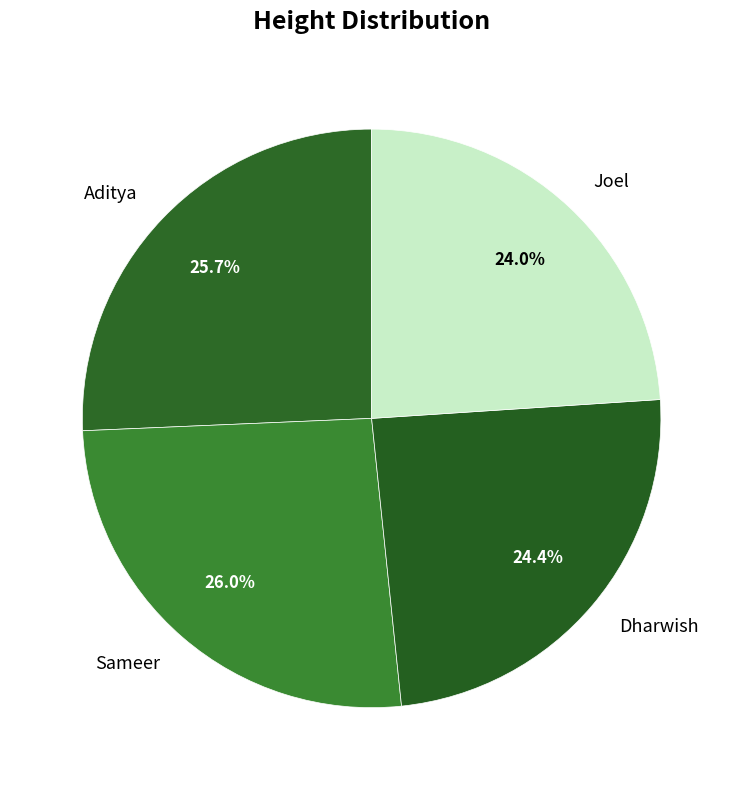

True or false: Sameer accounts for 26% of the total.

True